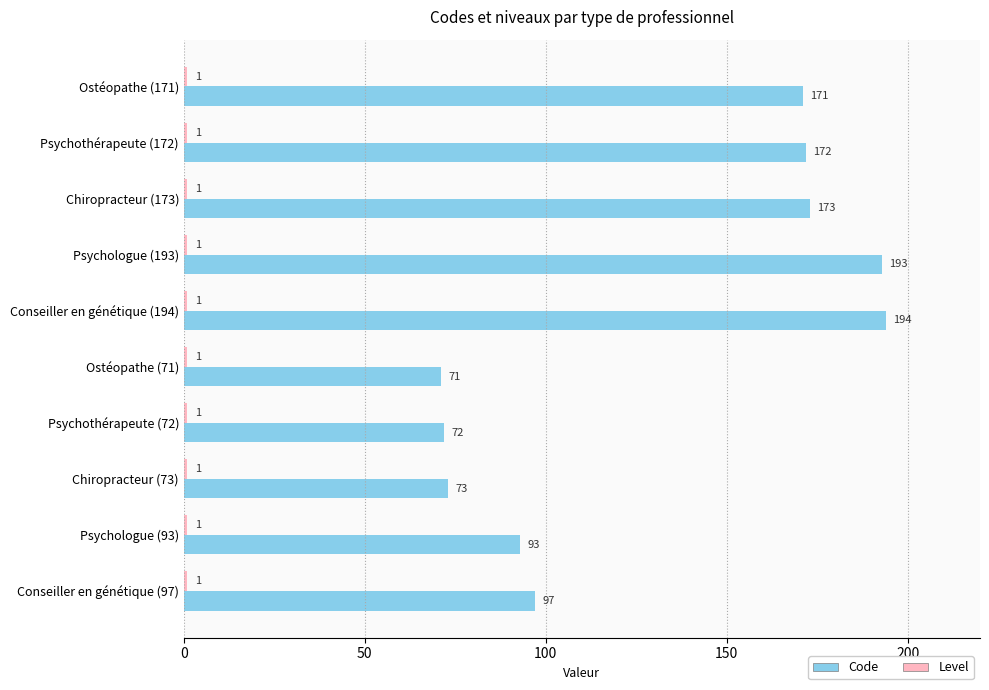

The Code series shows 96 at Chiropracteur (73). True or false?

False